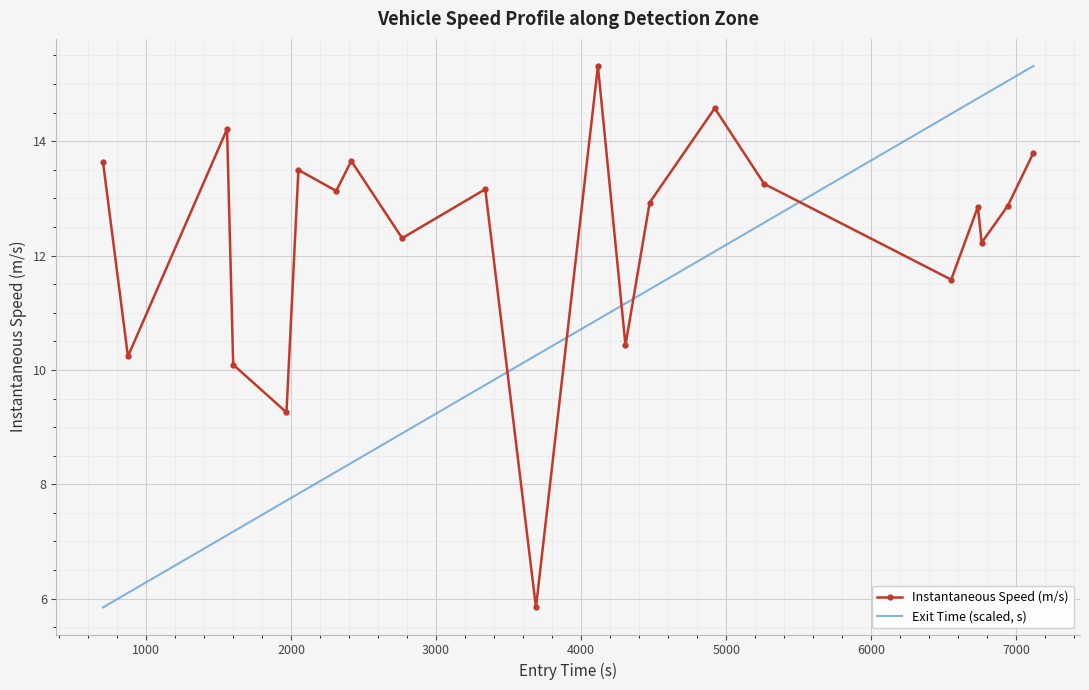

At how many categories does at least one series exceed 12?

16